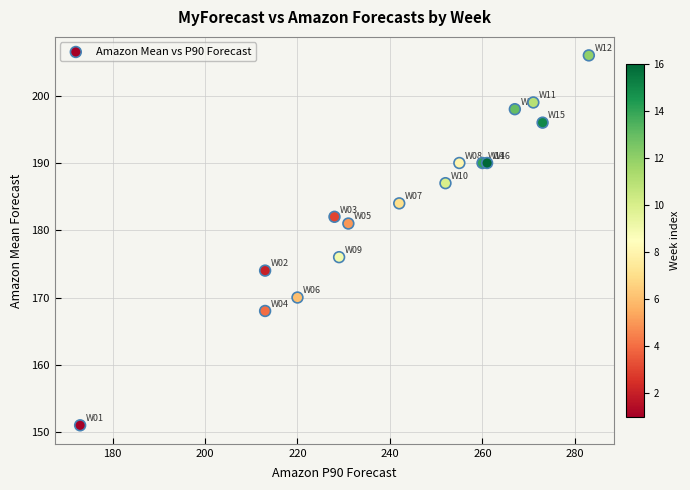

What Y value in the scatter plot is closest to 178?

176